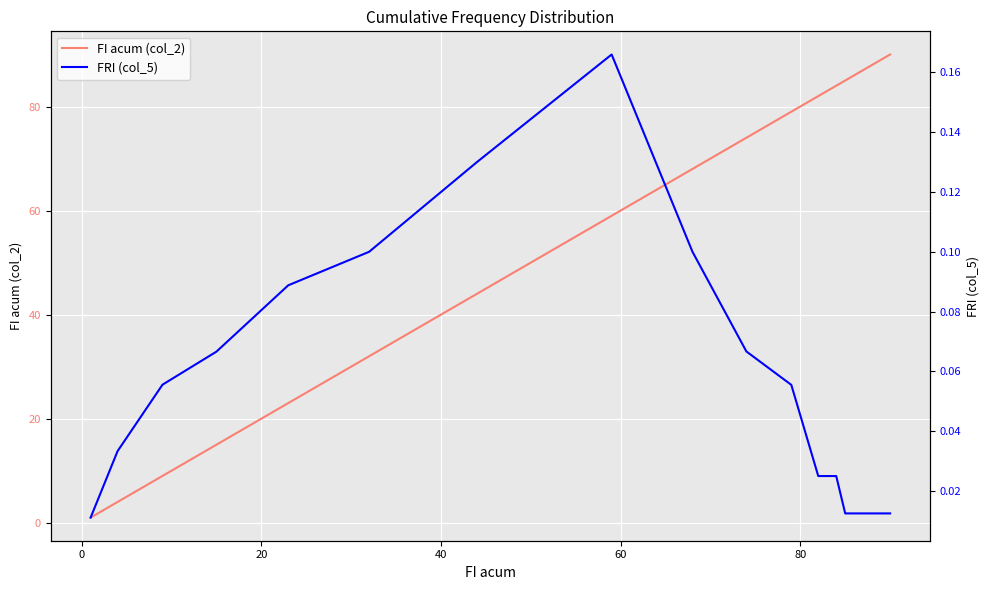

True or false: FI acum (col_2) and FRI (col_5) cross at least once.

False